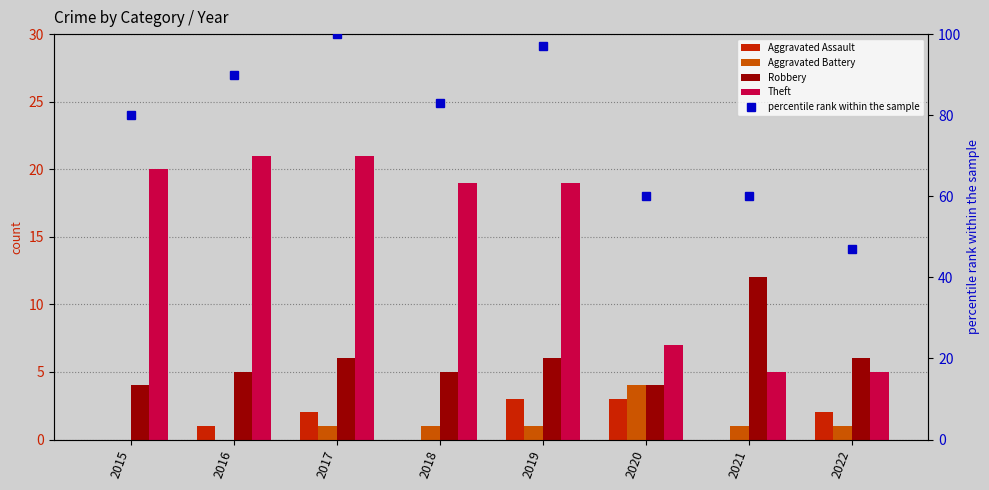

What are all the series names shown in the legend?

Aggravated Assault, Aggravated Battery, Robbery, Theft, percentile rank within the sample